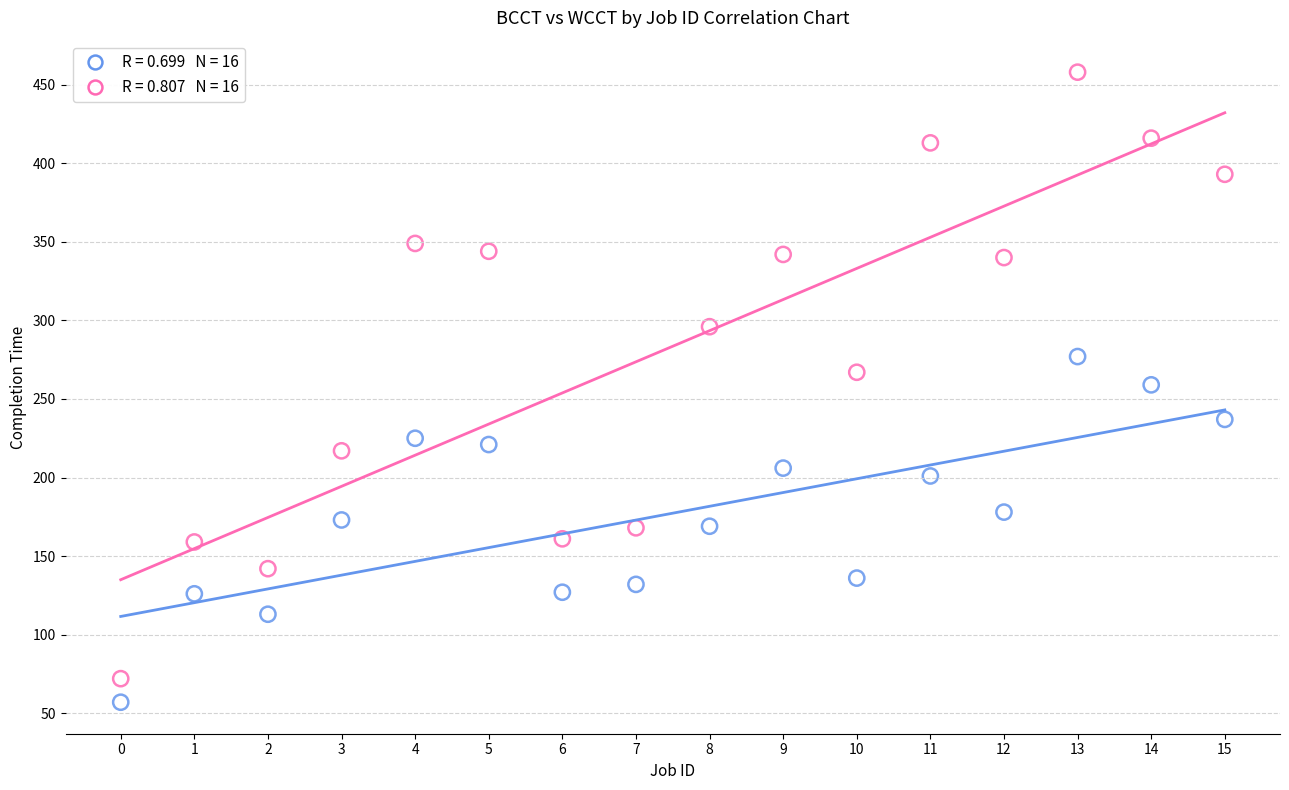

Across all data points, what is the range of Y values (max minus min)?

401